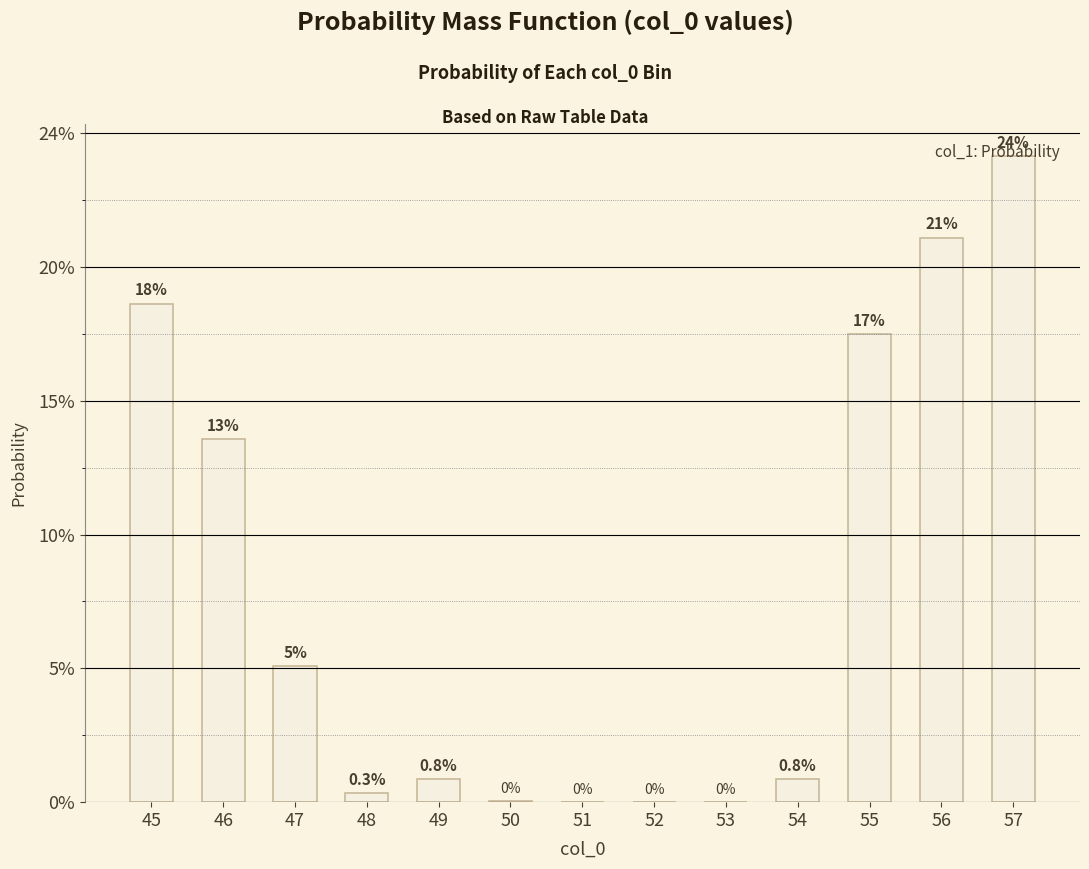

Are the bars horizontal?

No